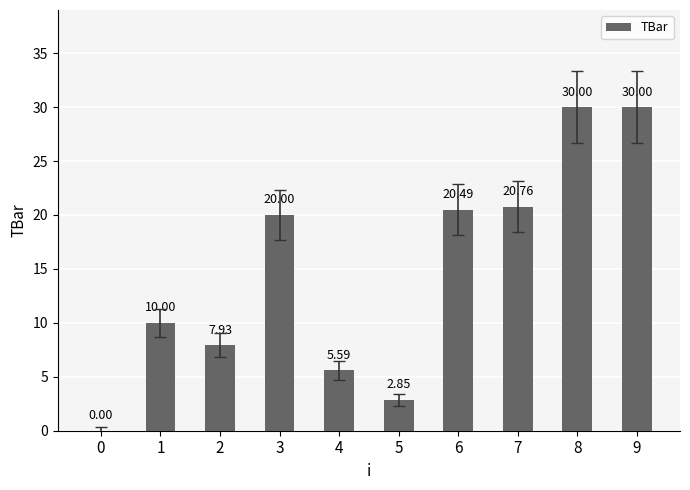

What is the maximum value shown in the chart?

30.0